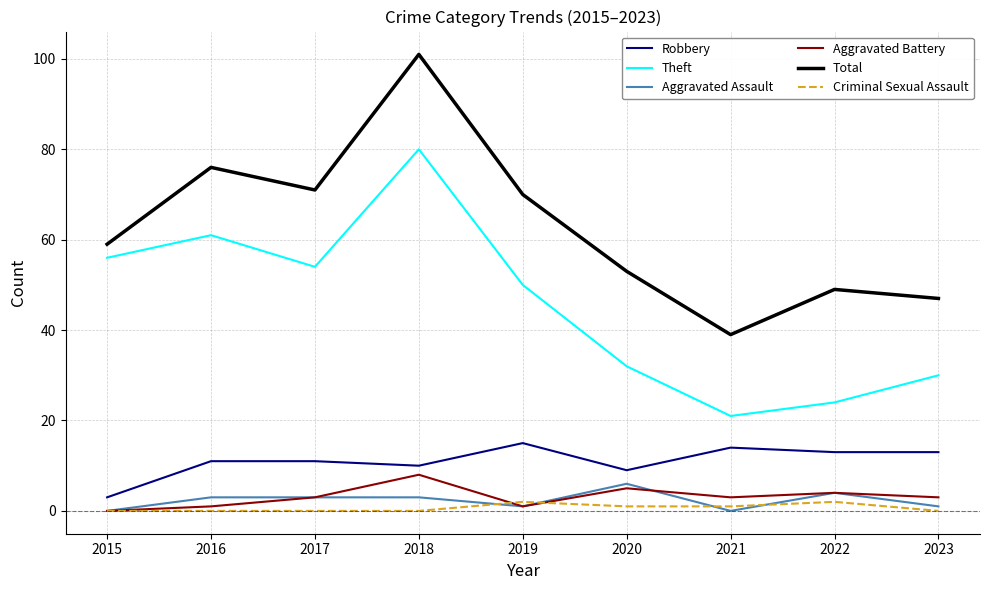

What is the sum of the Criminal Sexual Assault values at 2015 and 2021?

1